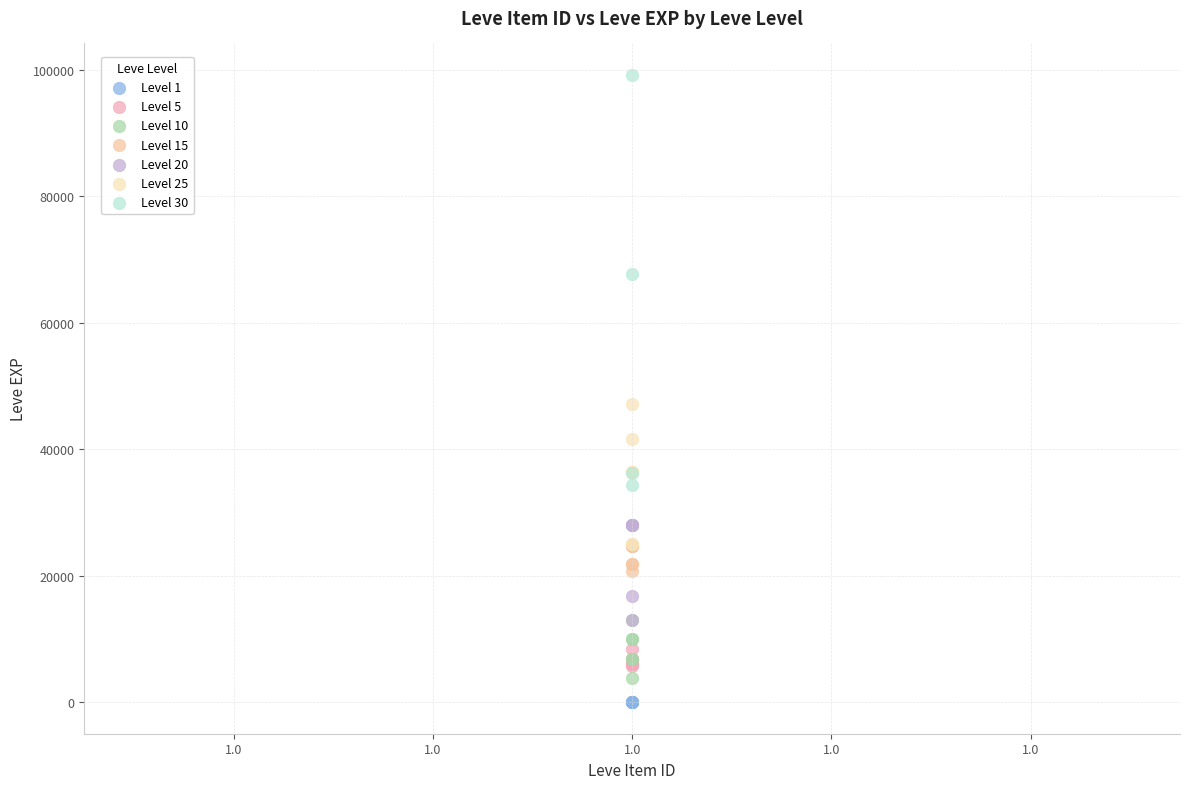

Which series has the widest spread of Y values?

Level 30